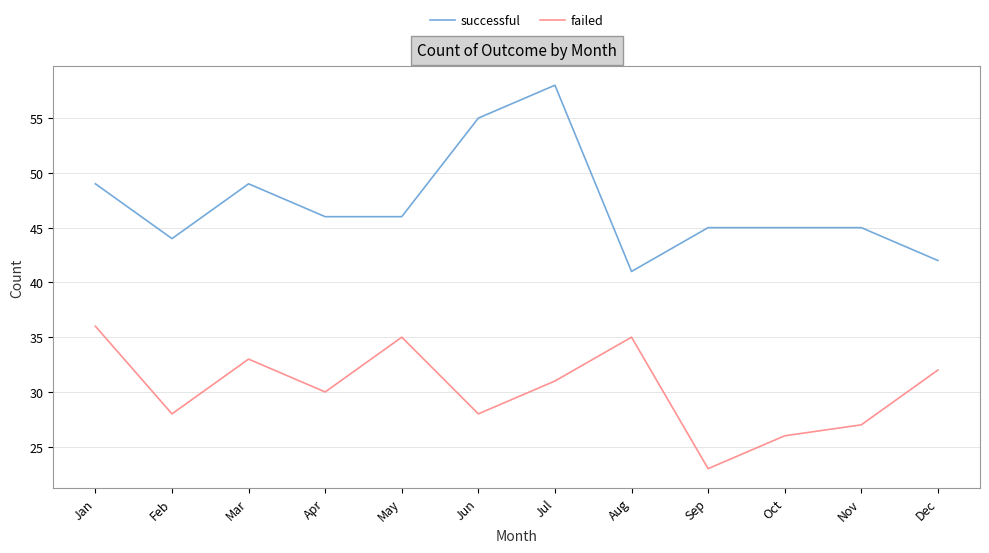

Reading left to right, extract all data points from this chart.

successful: Jan=49	Feb=44	Mar=49	Apr=46	May=46	Jun=55	Jul=58	Aug=41	Sep=45	Oct=45	Nov=45	Dec=42
failed: Jan=36	Feb=28	Mar=33	Apr=30	May=35	Jun=28	Jul=31	Aug=35	Sep=23	Oct=26	Nov=27	Dec=32